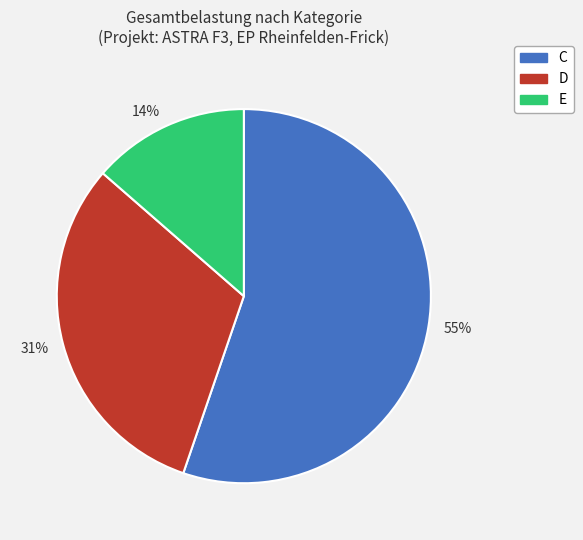

Is it true that 31% is 39% of the pie?

False